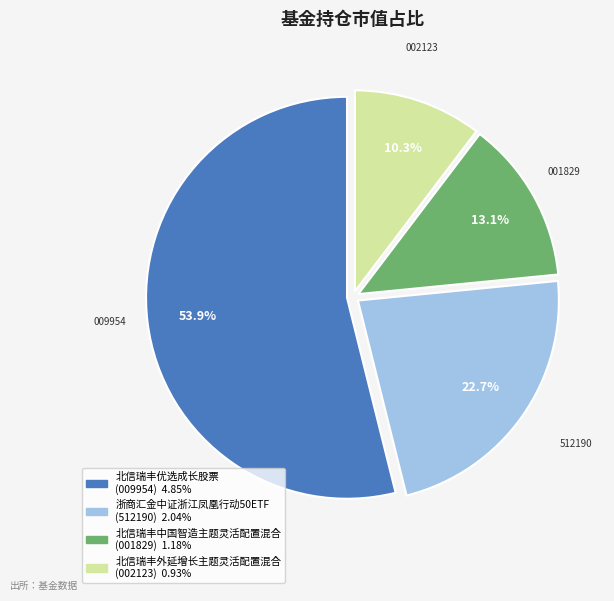

What percentage is the 北信瑞丰优选成长股票 slice, to the nearest percent?

54%